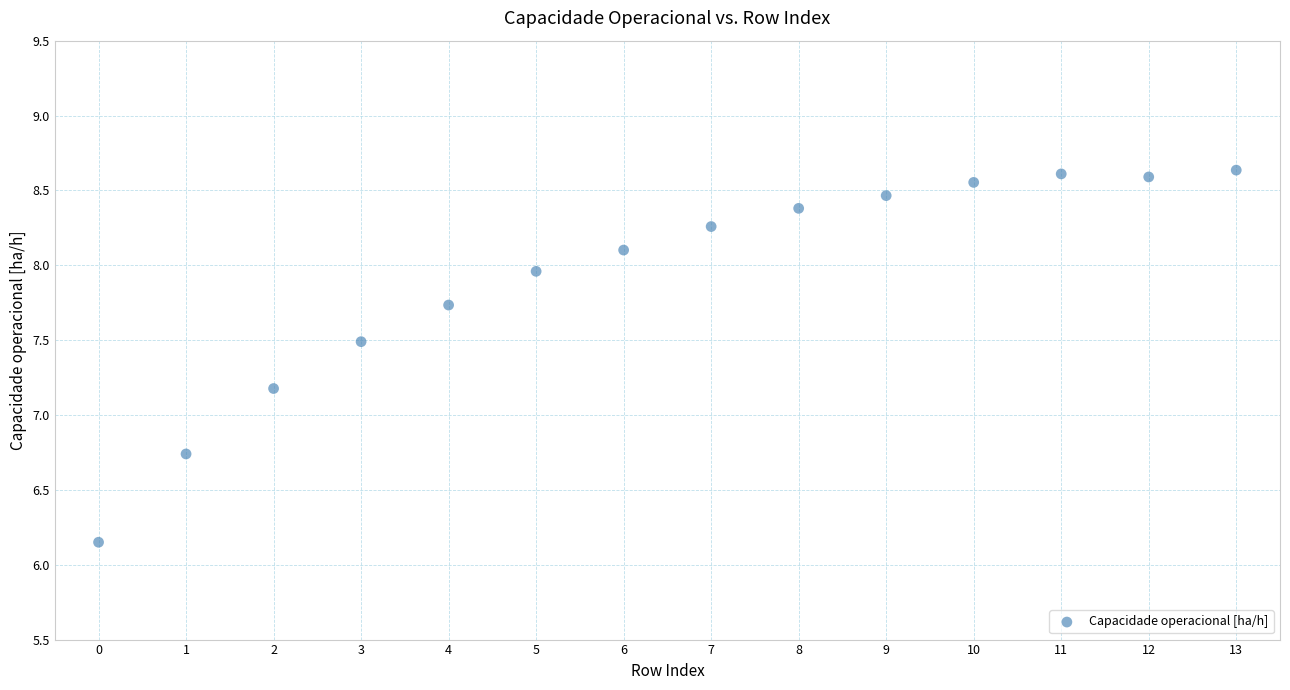

What is the range of Y values (max minus min)?

2.5